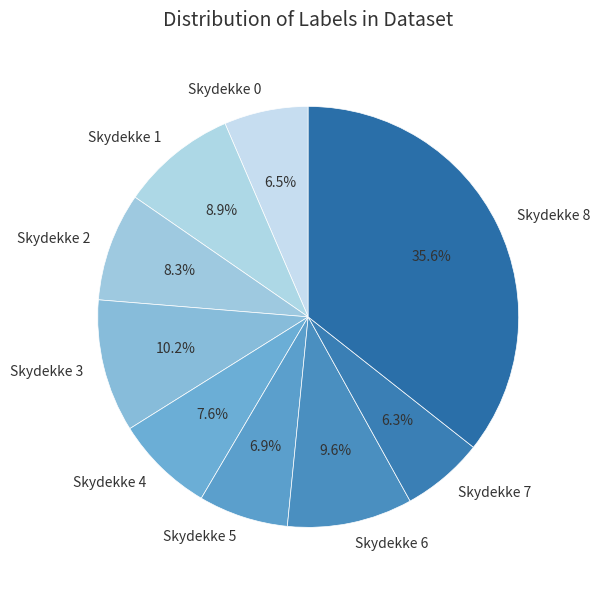

Does any single category account for the majority?

No